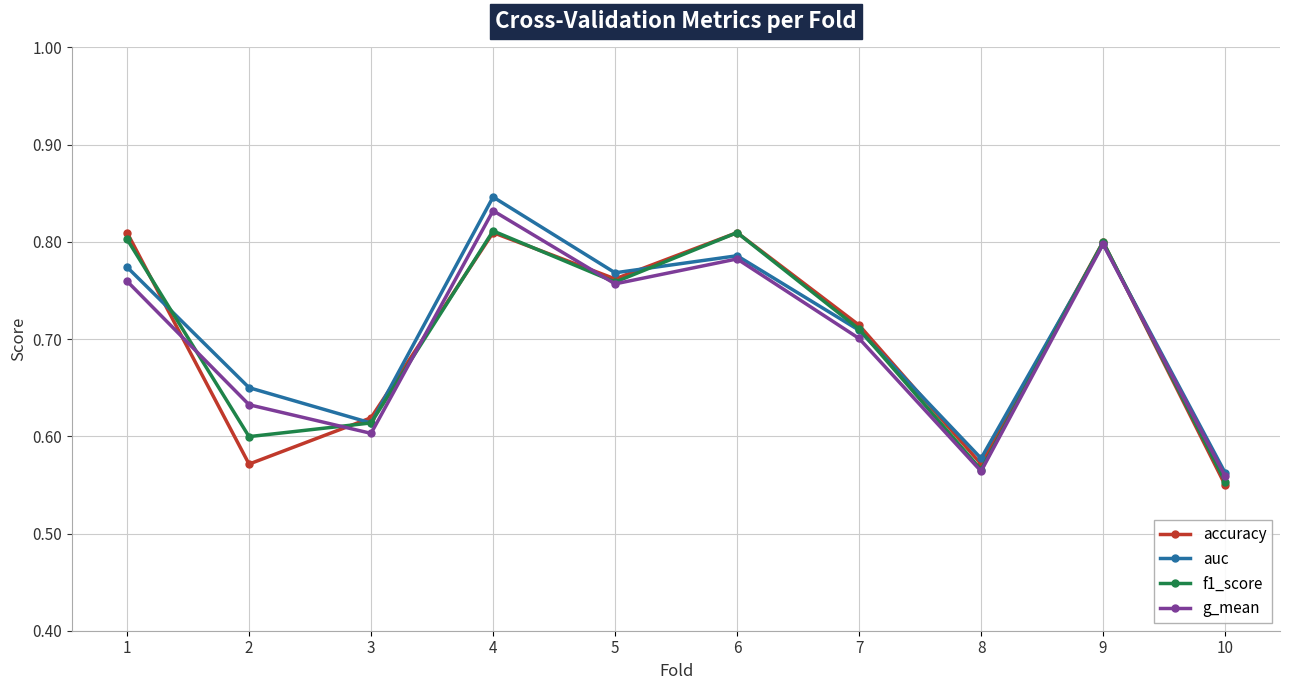

What is the sum of all g_mean values?

7.0